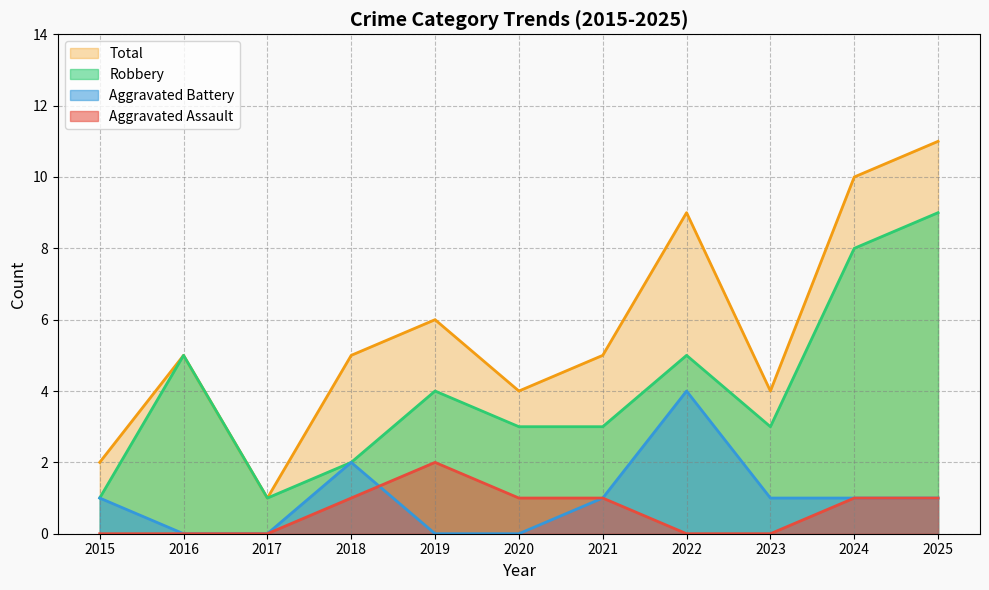

How many lines are shown in the chart?

4